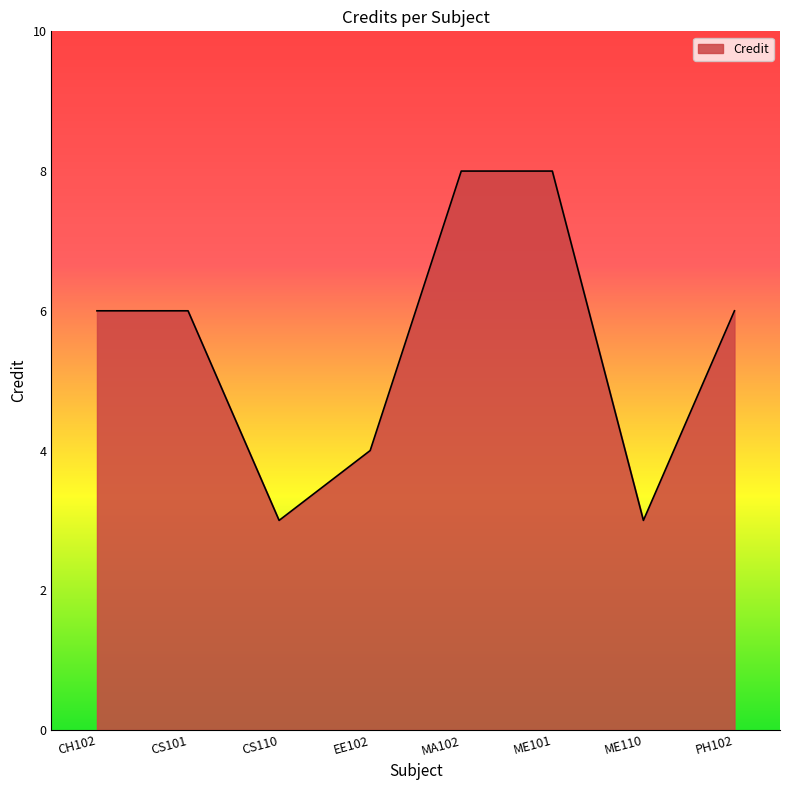

Does the chart display data point markers on the line(s)?

No